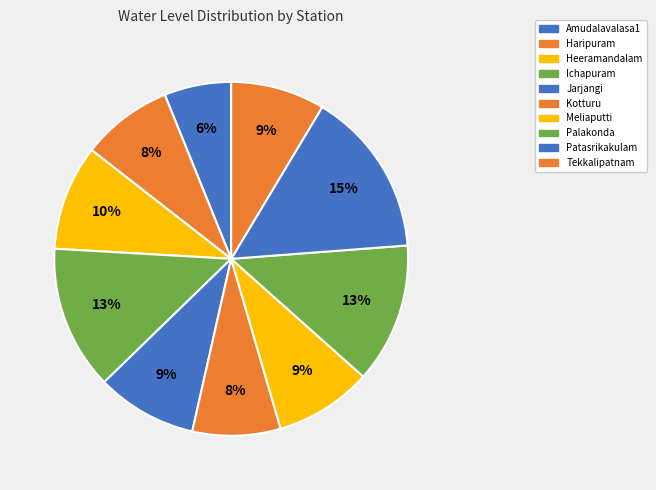

How many segments does this pie chart have?

10